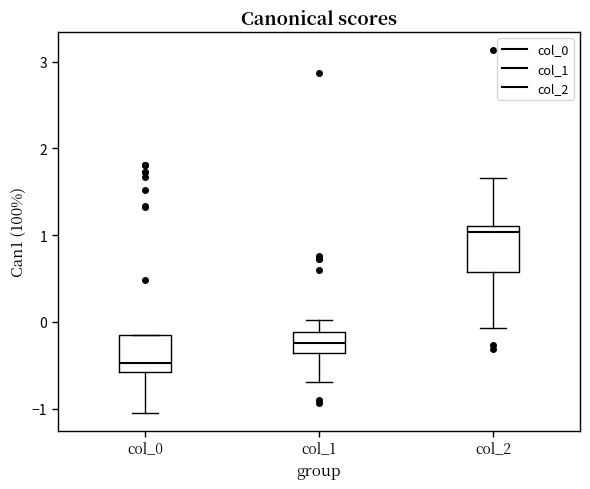

Where does the lower whisker of the box for col_0 end on the y-axis? The values are not printed on the chart, so give them approximately, as read against the axis.

-1.0